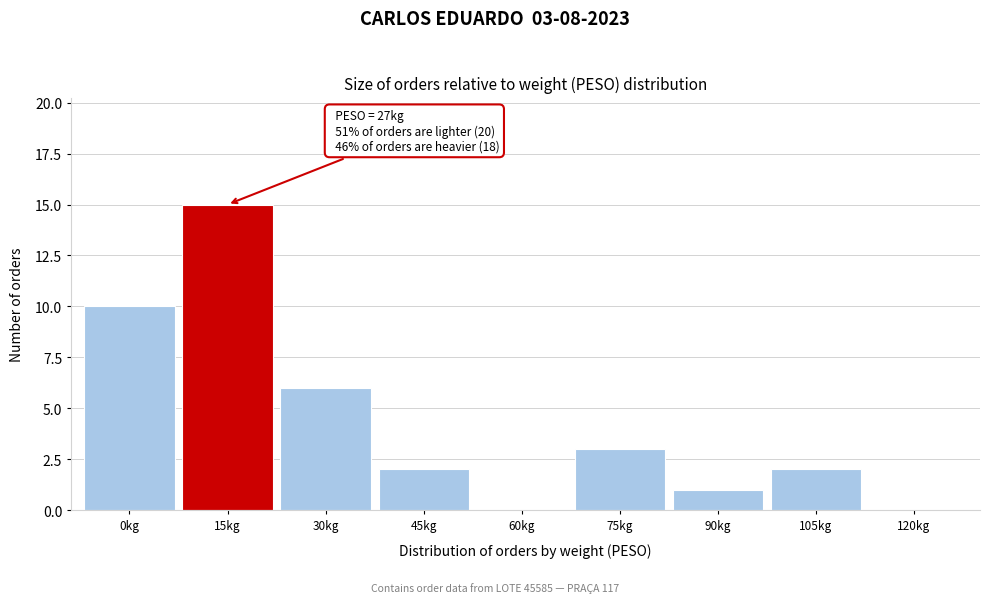

Reading left to right, extract all data points from this chart.

0kg=10	15kg=15	30kg=6	45kg=2	60kg=0	75kg=3	90kg=1	105kg=2	120kg=0